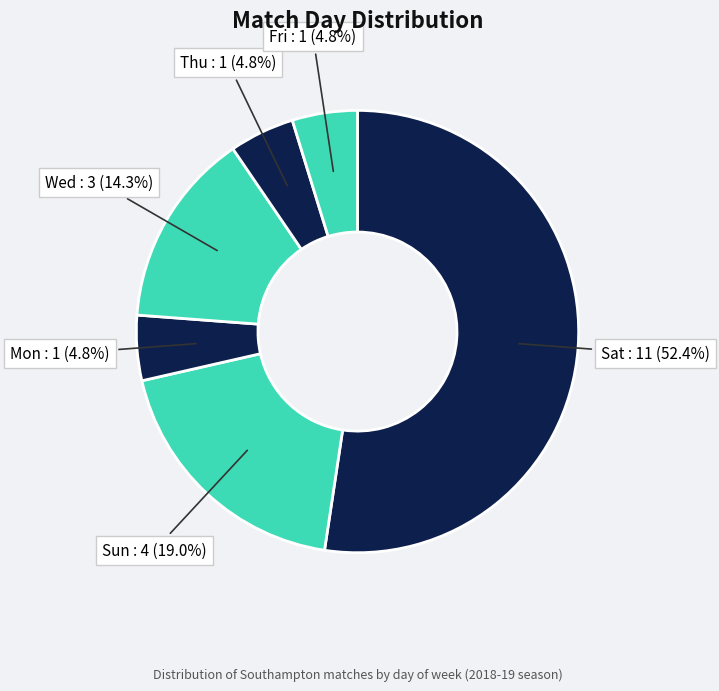

Between Sat and Mon, which is larger?

Sat